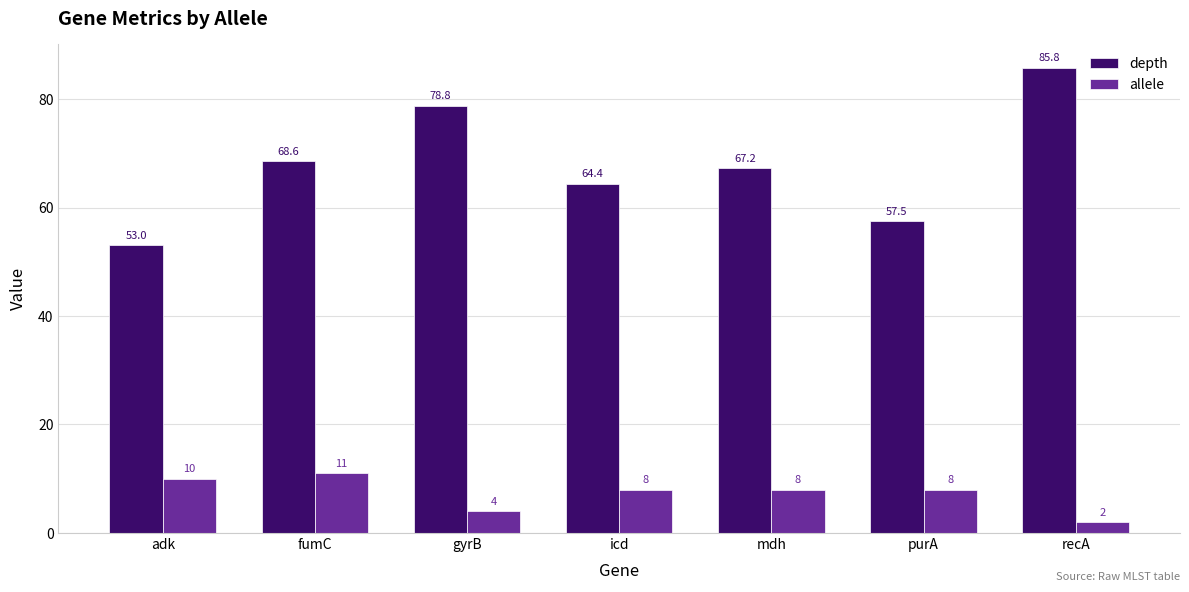

Rank the series by their maximum value, from lowest to highest.

allele, depth